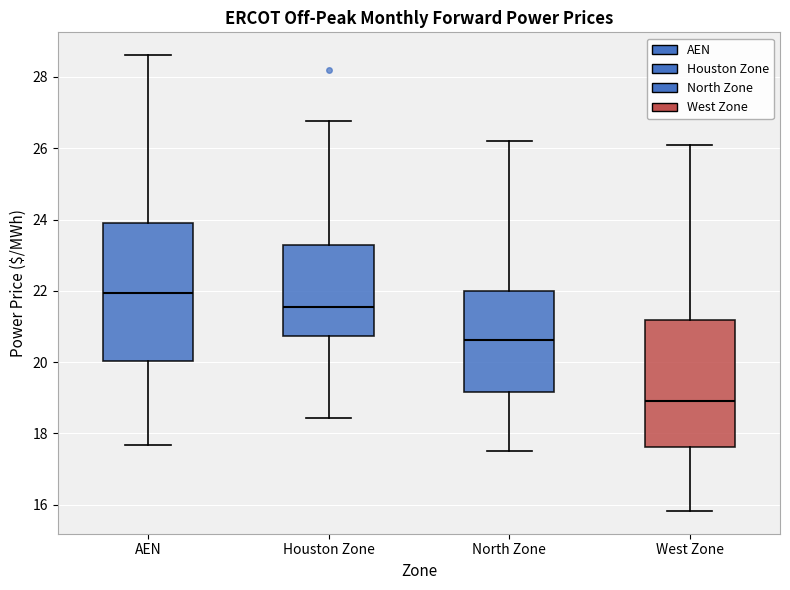

Which box is the tallest, from its lower edge to its upper edge?

AEN